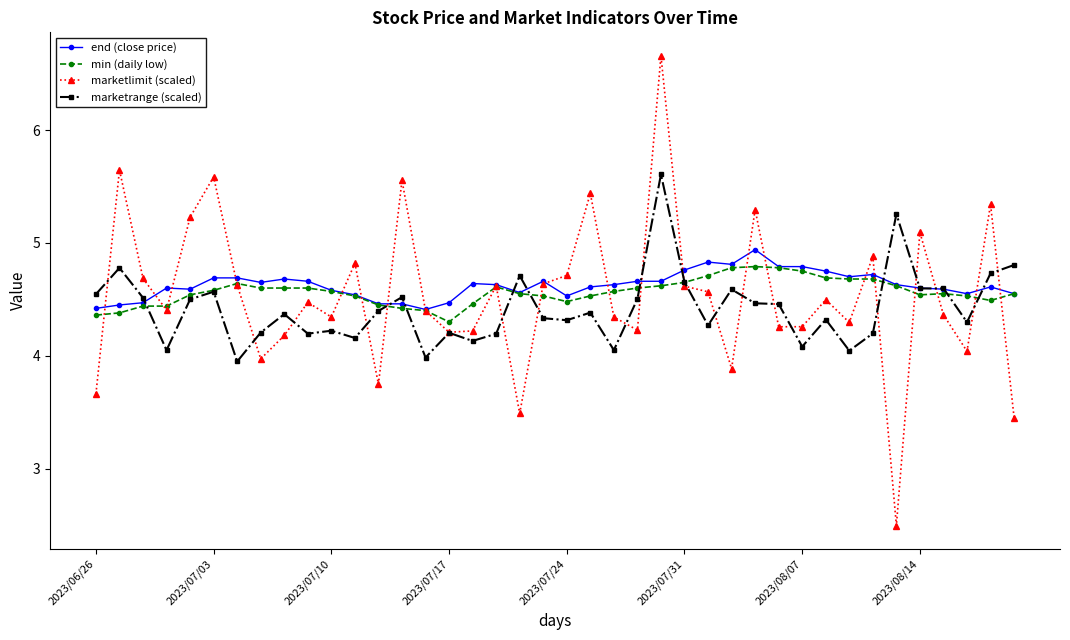

Which series has the largest range (max minus min)?

marketlimit (scaled)